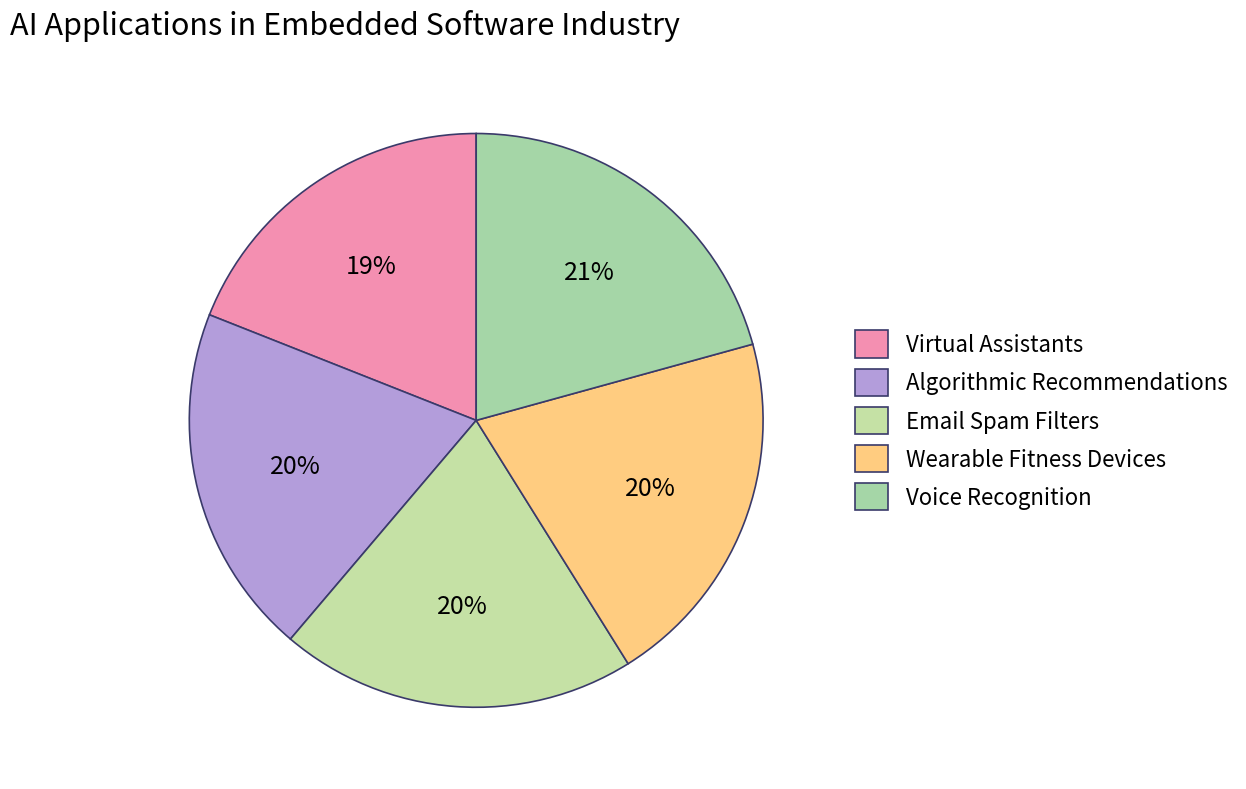

Count the number of slices in the pie.

5